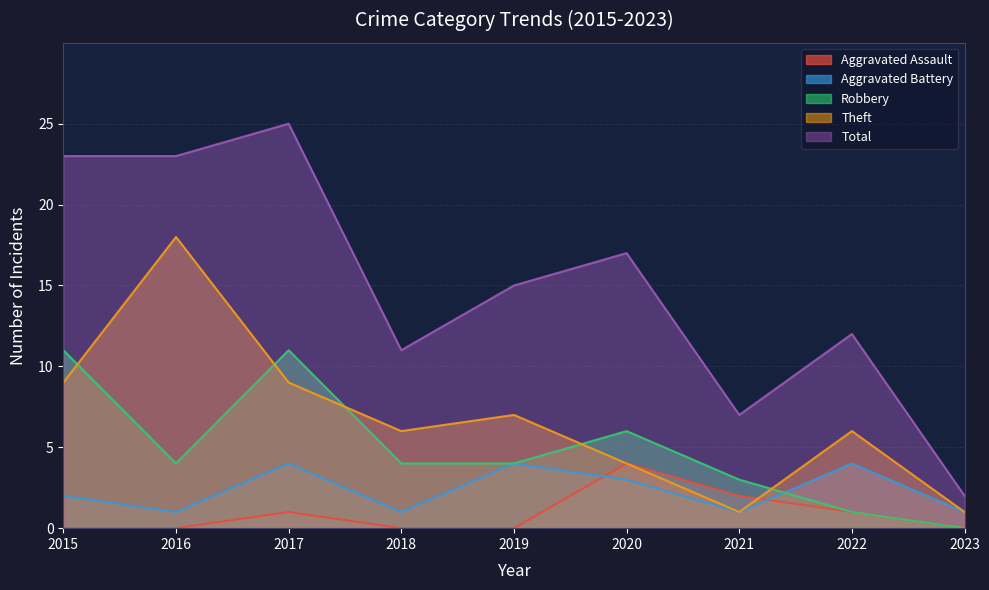

Is the value of Aggravated Assault at 2023 greater than the value of Total at 2020?

No